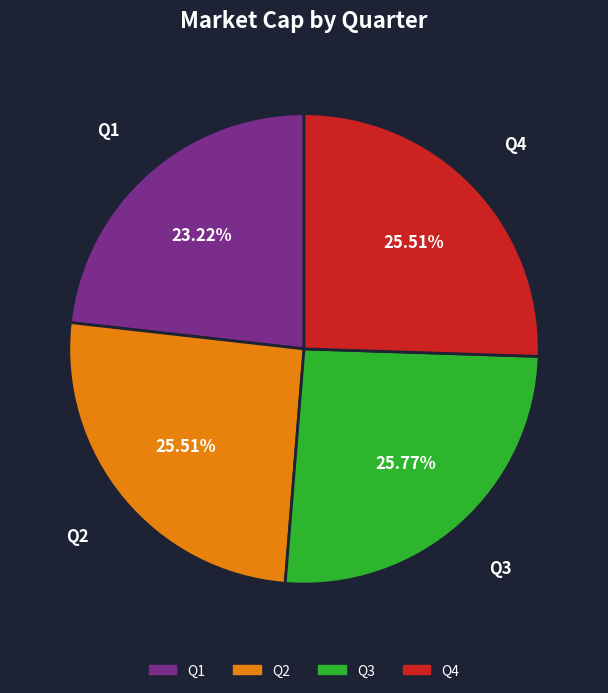

Approximately how many times larger is the value at Q3 compared to Q2?

1.0